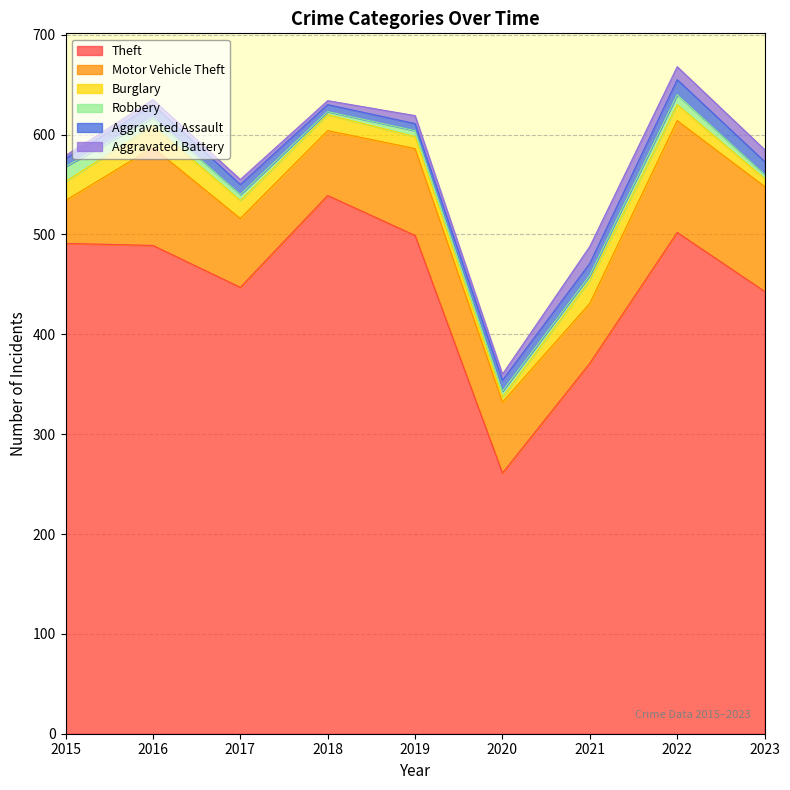

What is the greatest value displayed?

539